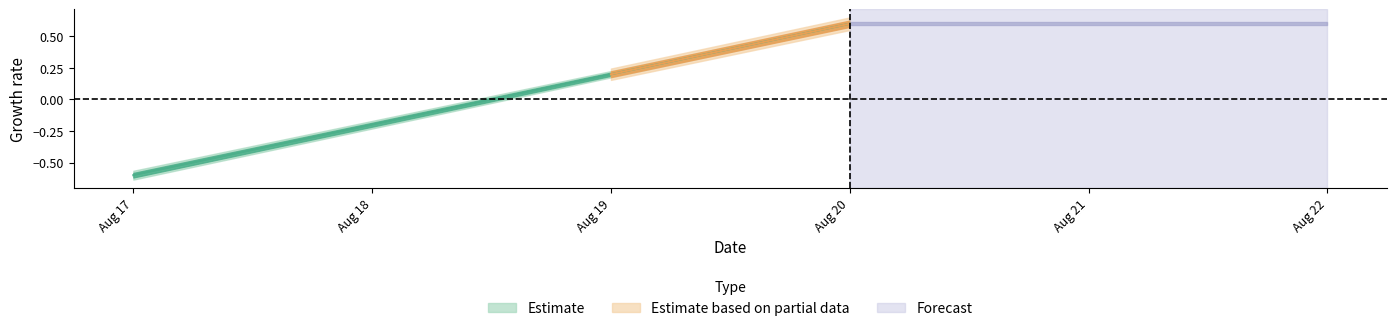

The value at Aug 19 is 0.4. True or false?

False